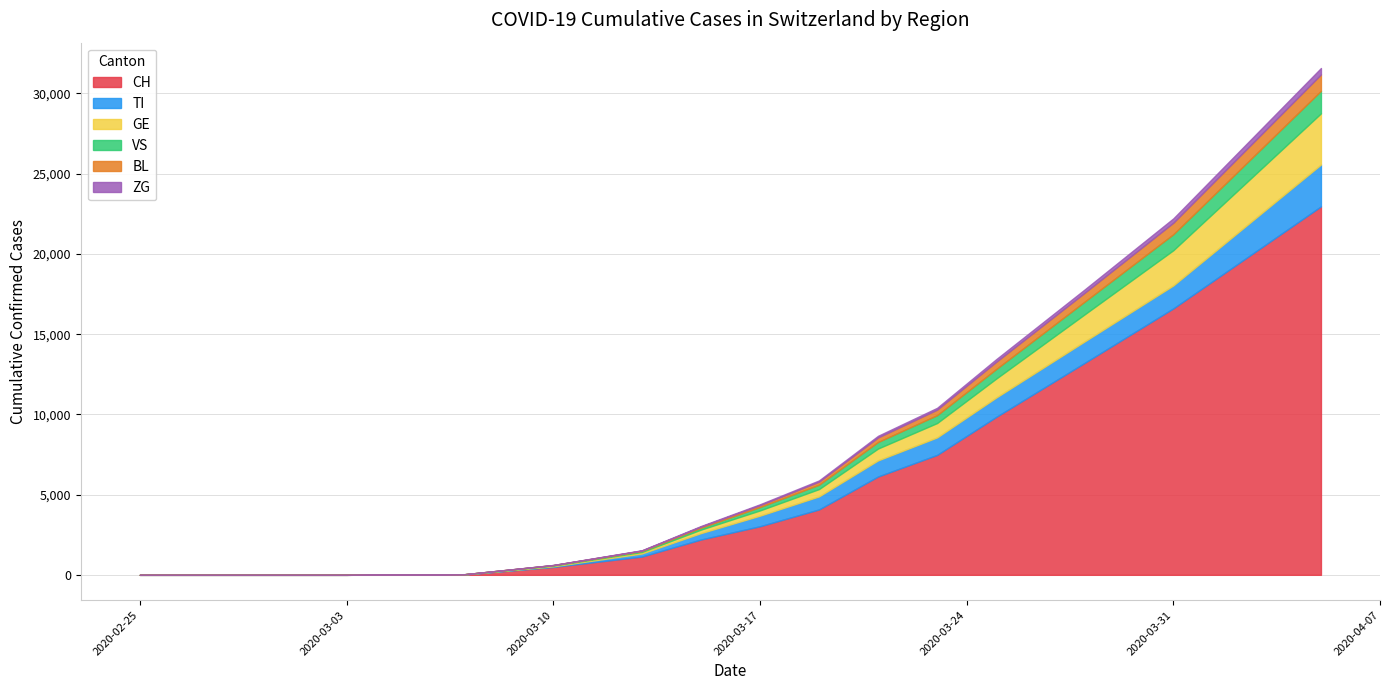

Which has a higher value, 2020-02-25 or 2020-03-10?

2020-03-10